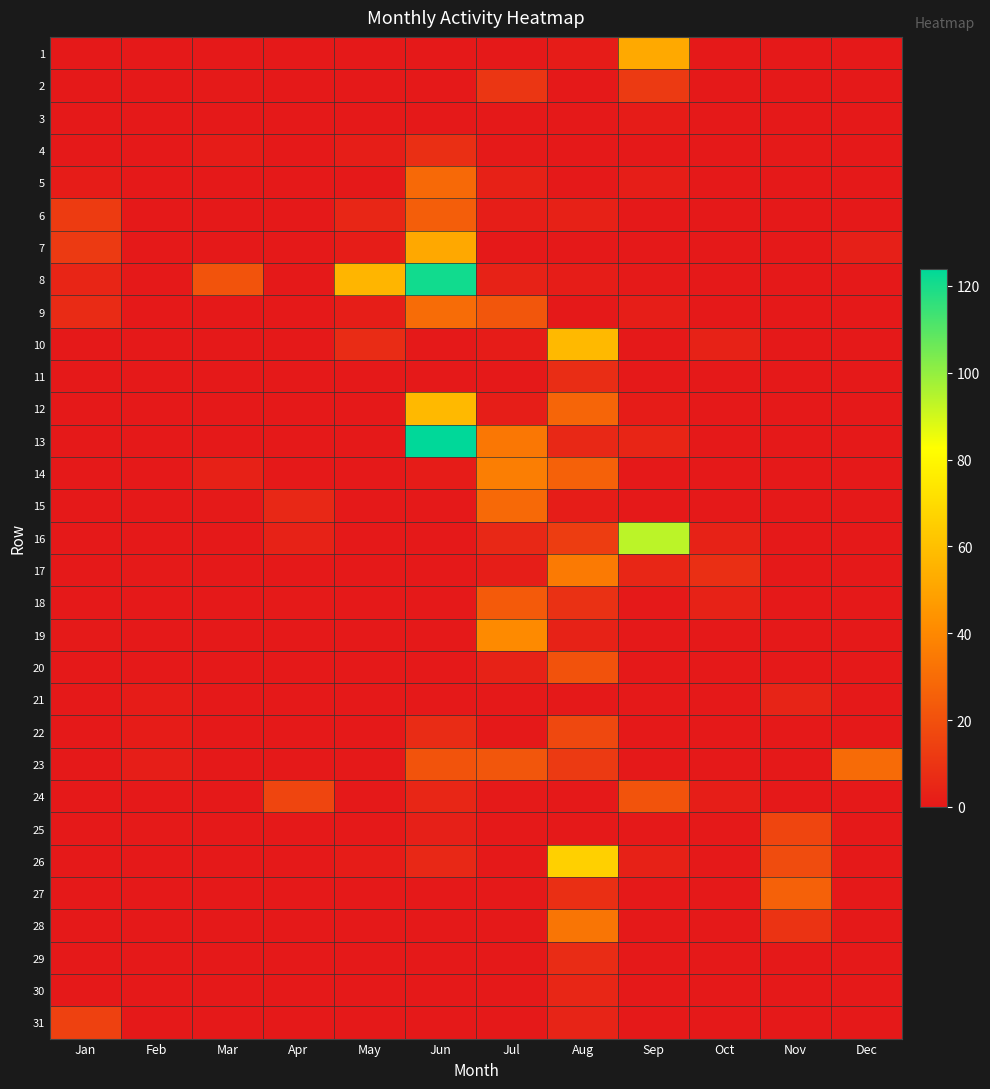

What is the difference between the highest and lowest values at Jan?

14.5